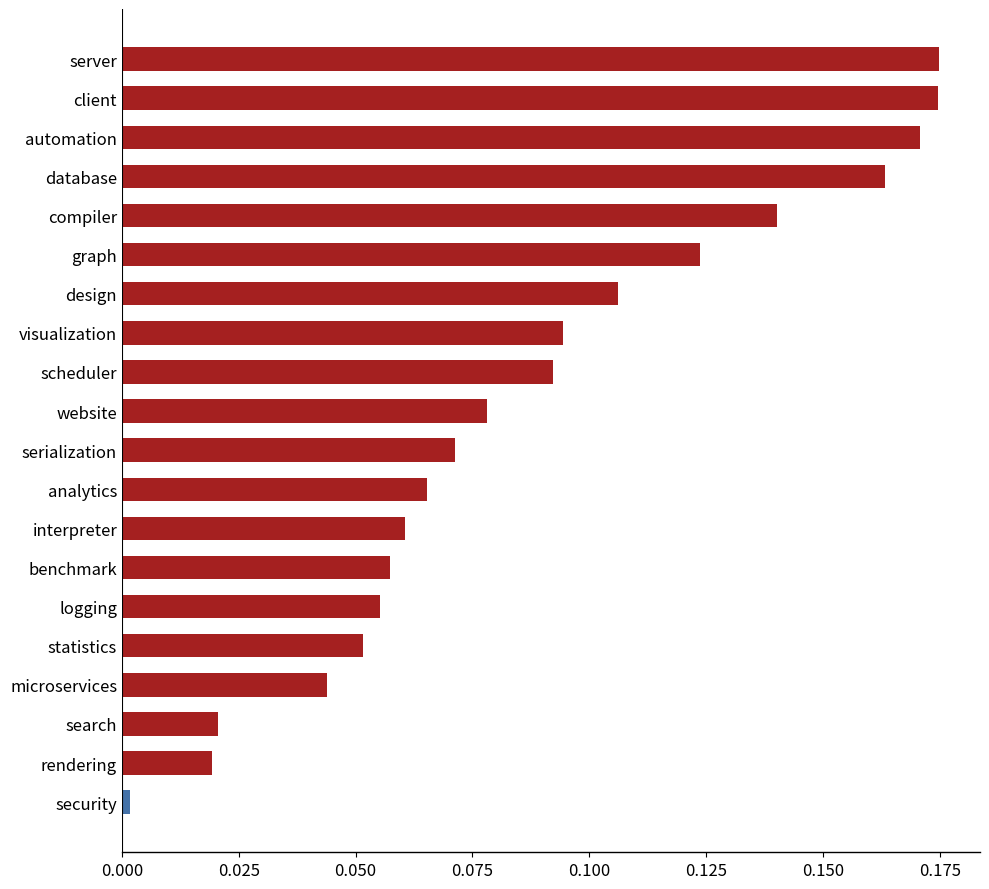

Between client and benchmark, which is larger?

client